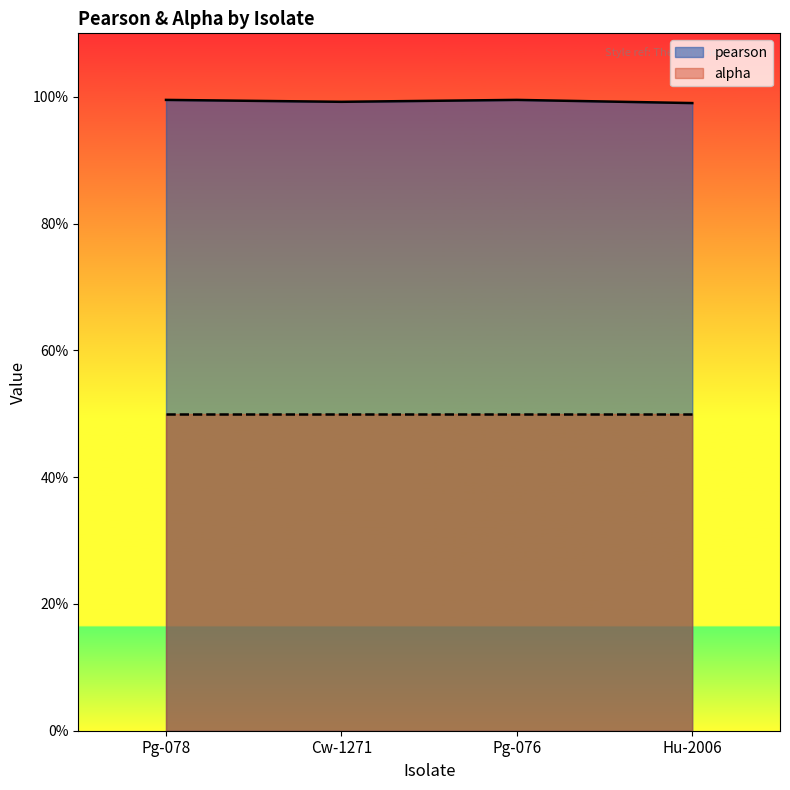

Which has a higher value, Cw-1271 or Pg-076?

Pg-076